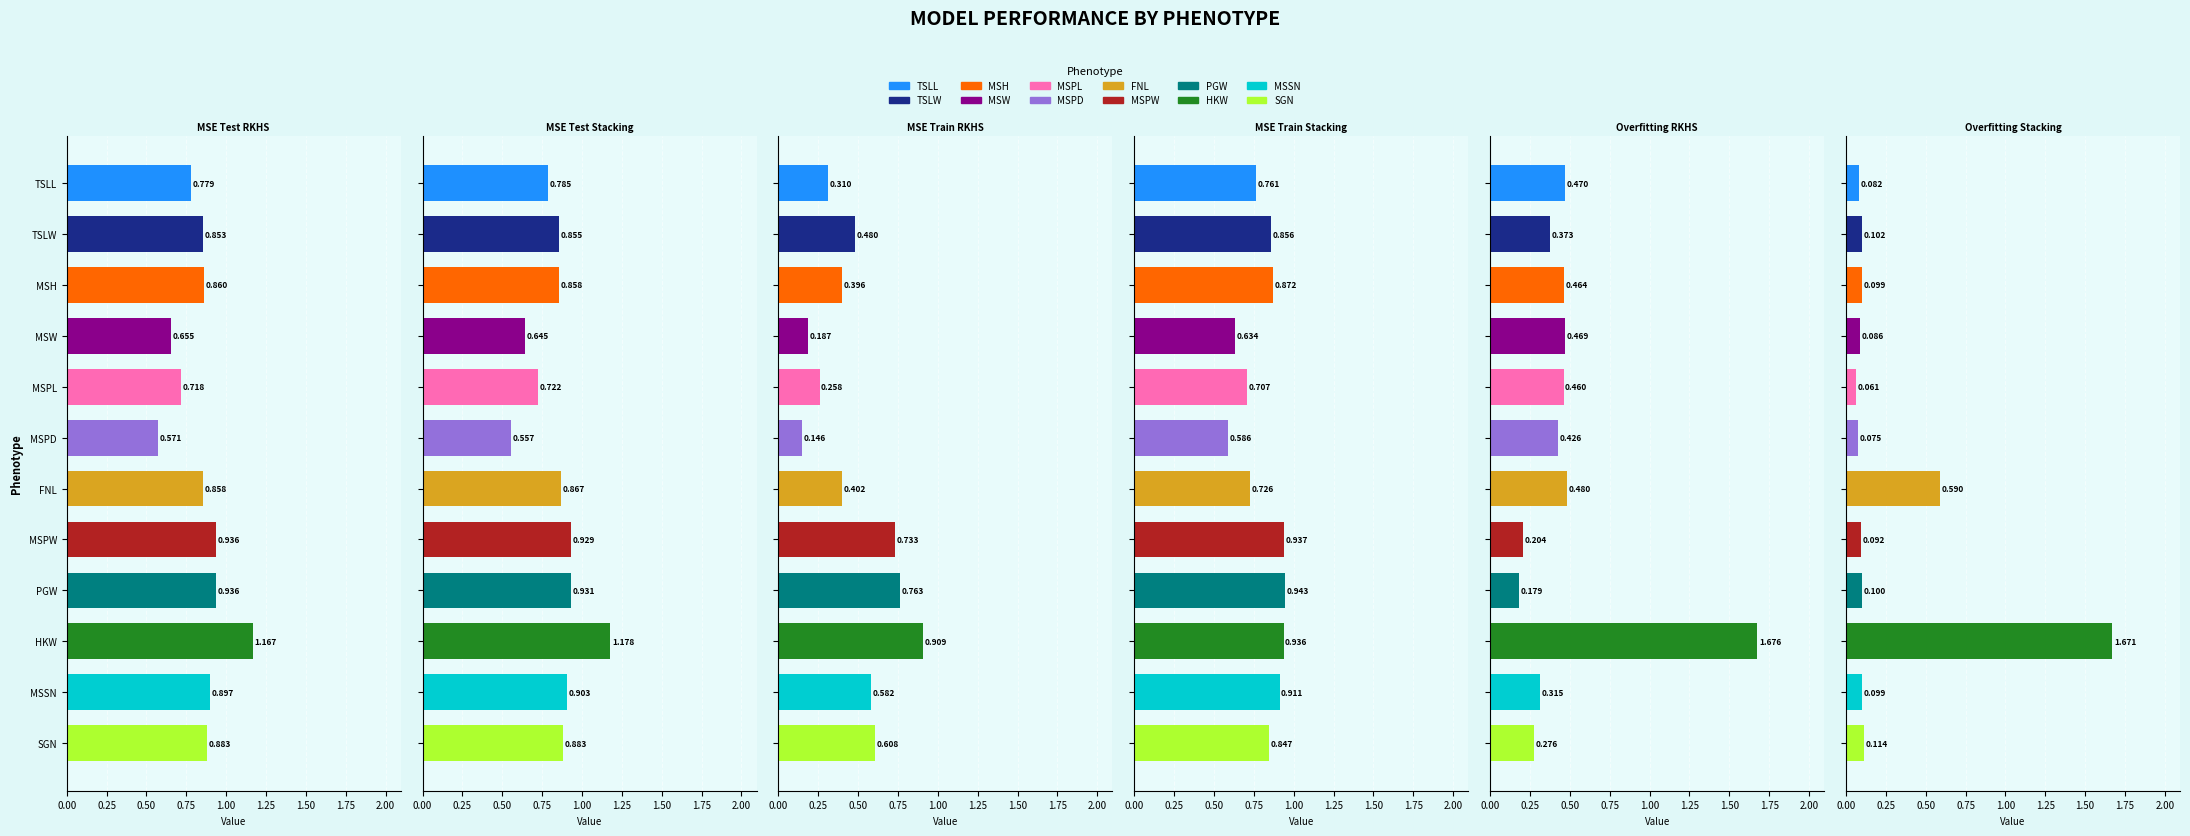

What is the difference between the maximum and minimum values in the Overfitting Stacking series?

1.6